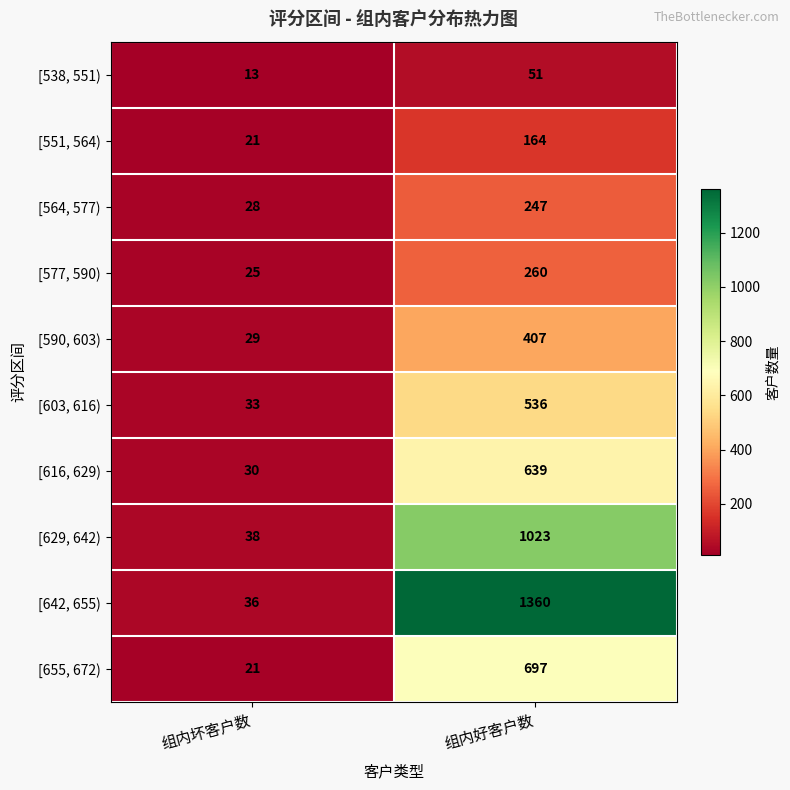

At which category does the chart reach its peak across all series?

组内好客户数